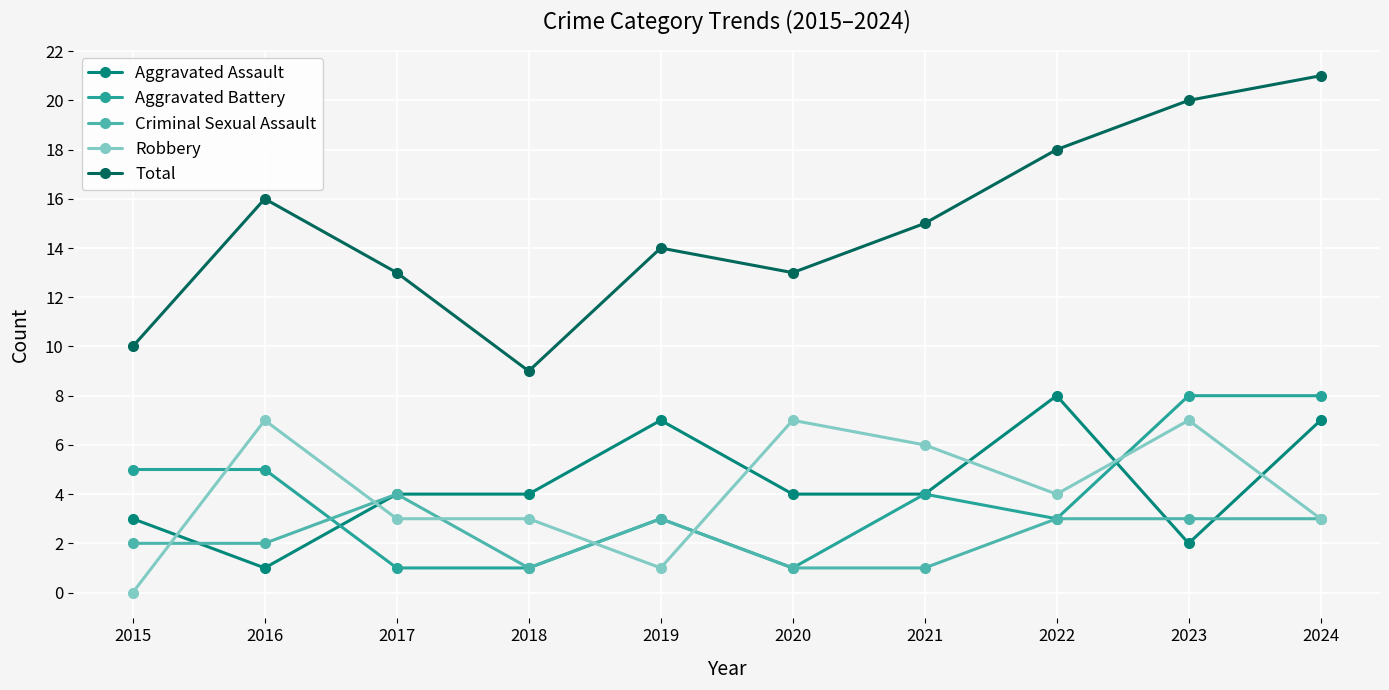

At which category does Total reach its first local peak?

2016